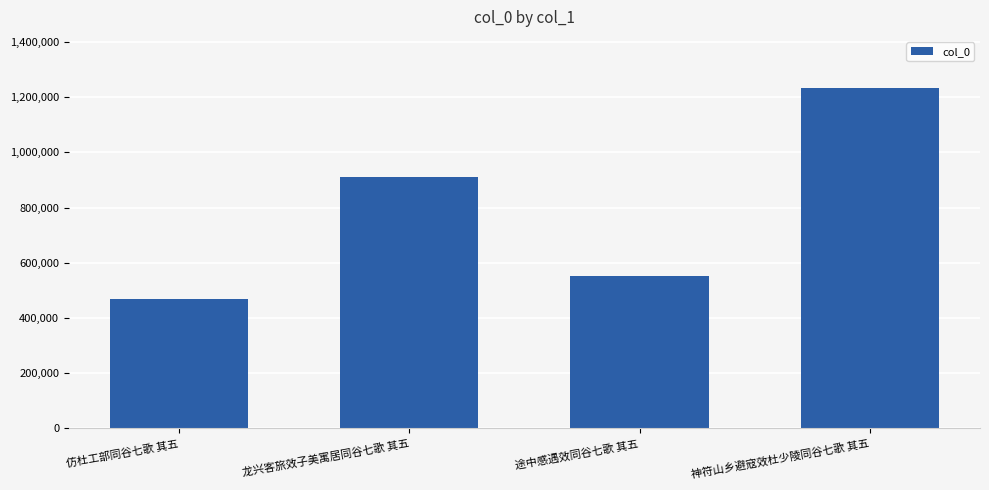

What is the sum of all values?

3164179